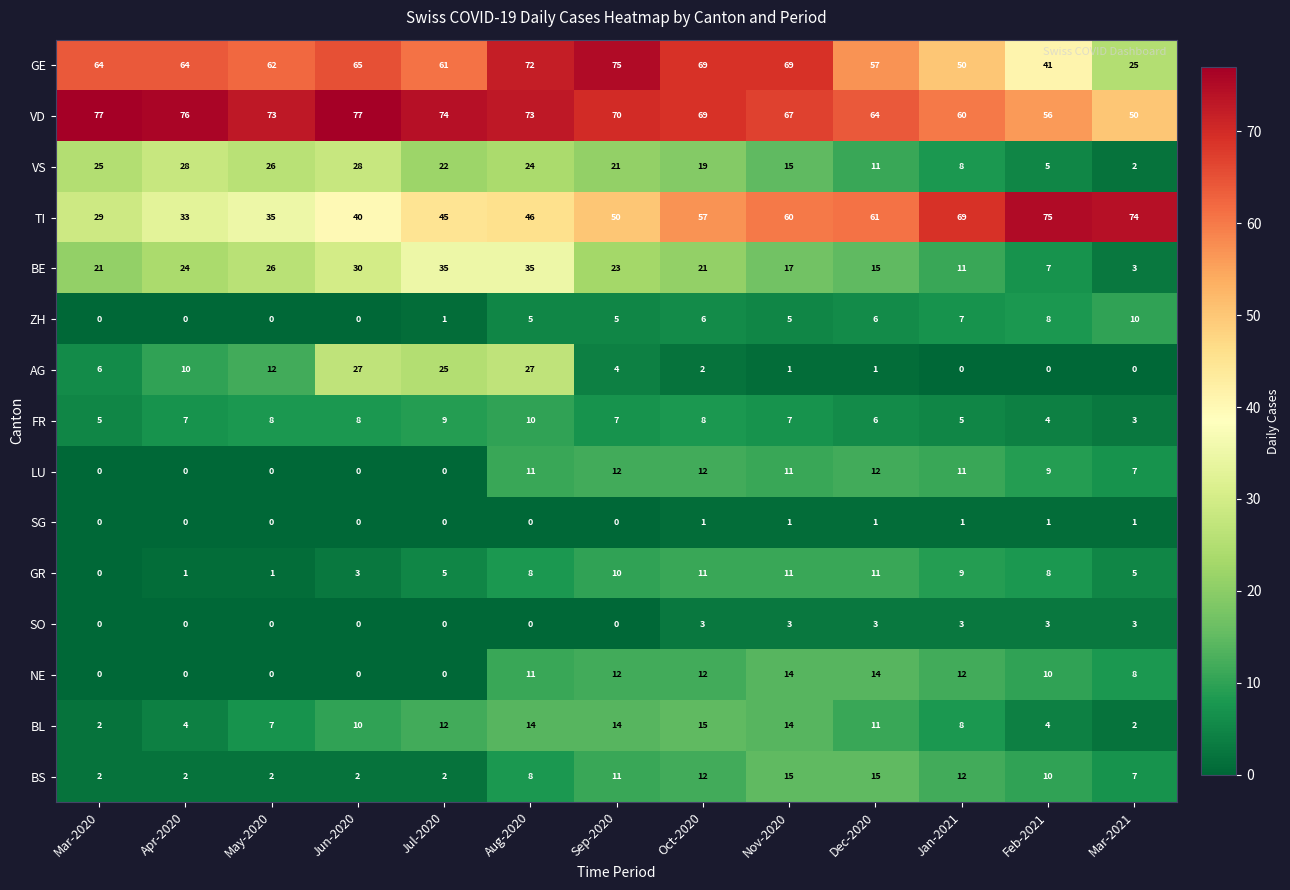

How many categories are shown in the chart?

13